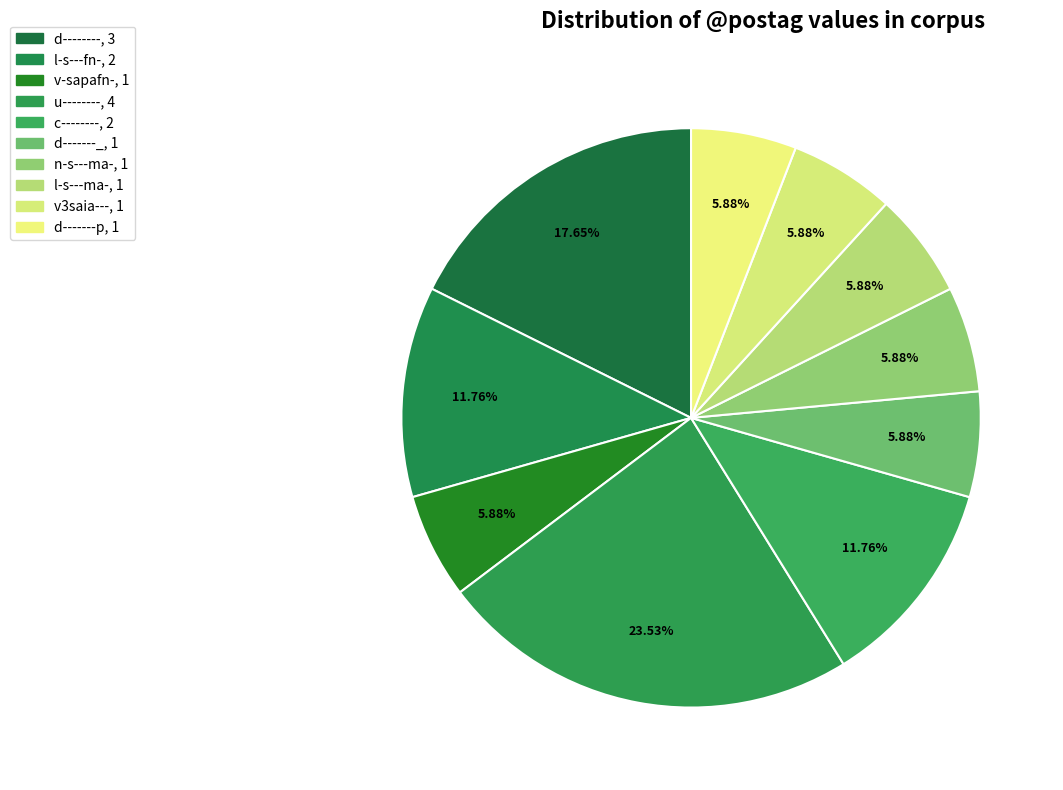

How many slices are in this pie chart?

10